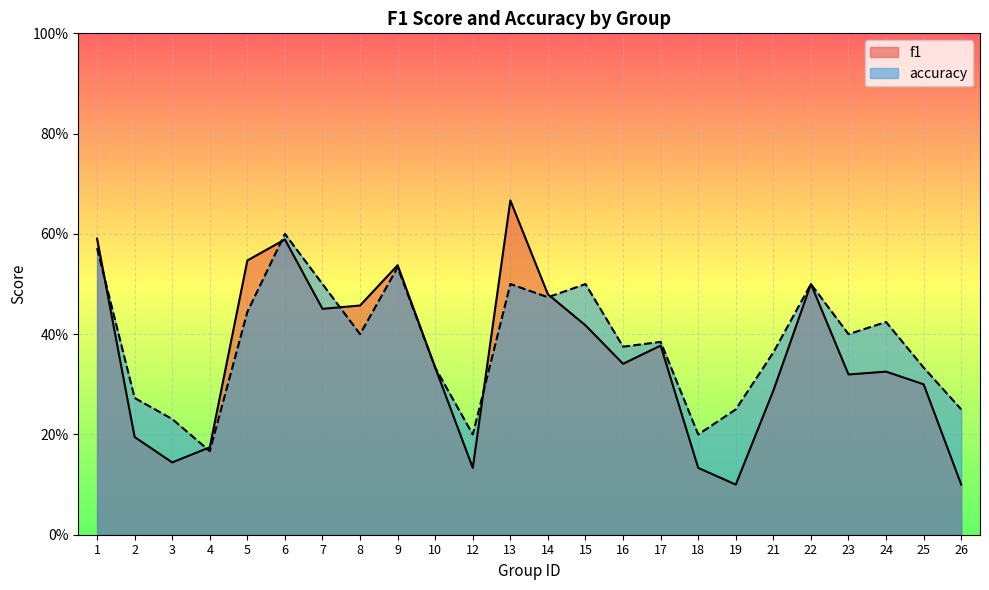

The f1 series shows 0.5 at 9. True or false?

True